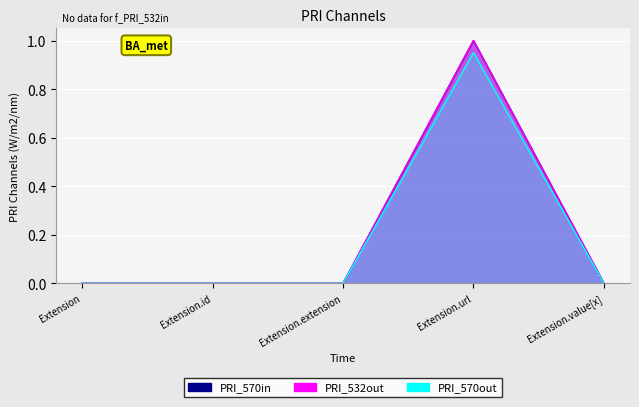

True or false: Base Min and Min cross at least once.

False